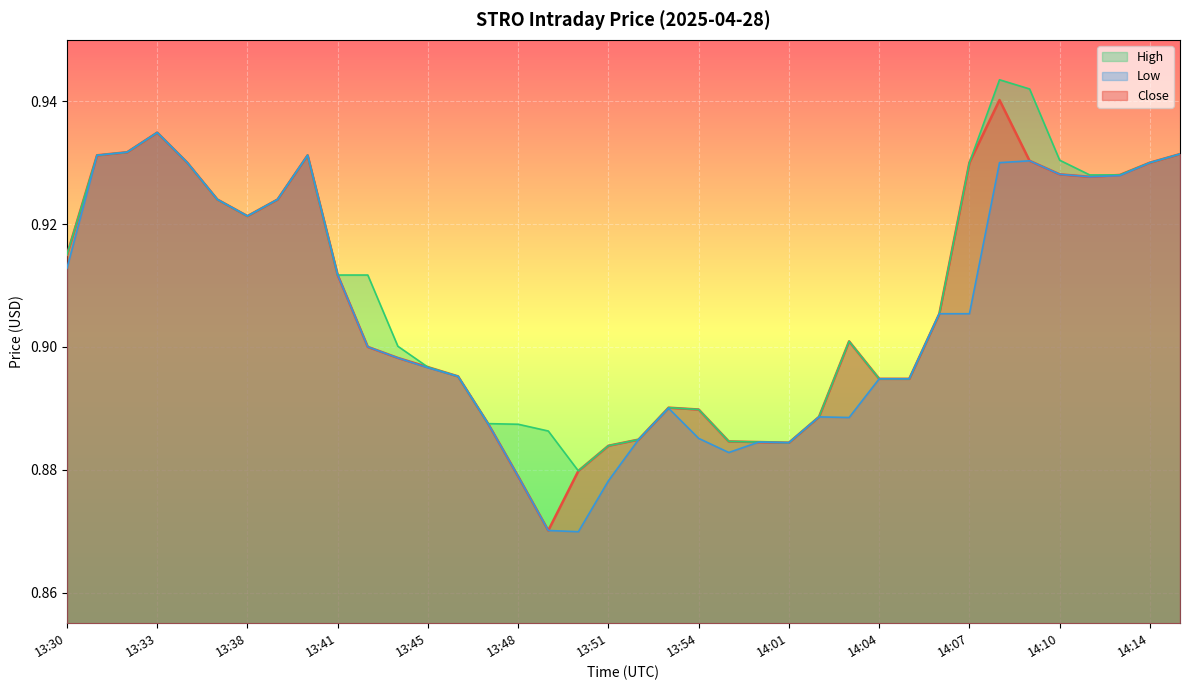

At how many categories does at least one series exceed 0?

38